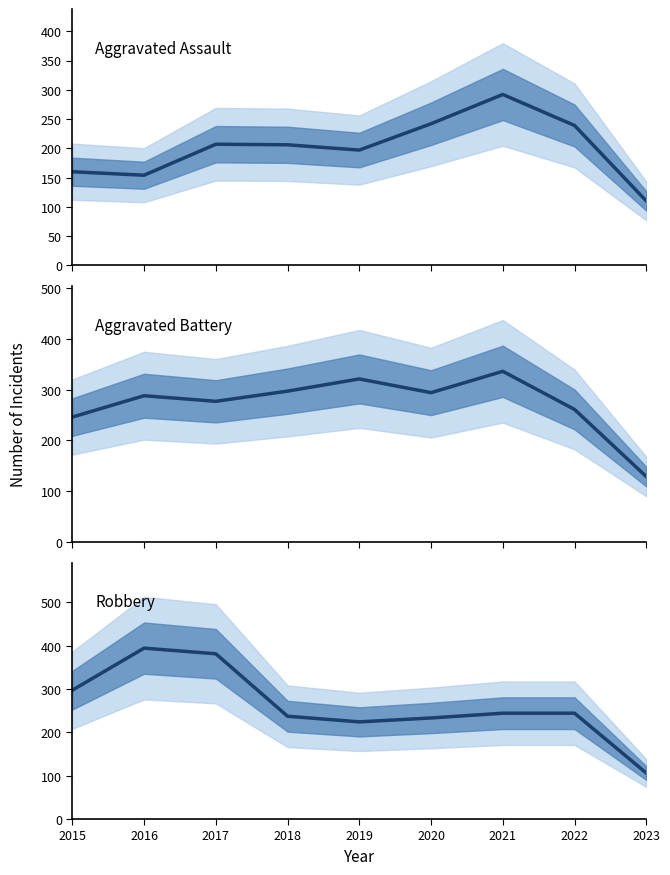

How many lines are shown in the chart?

3